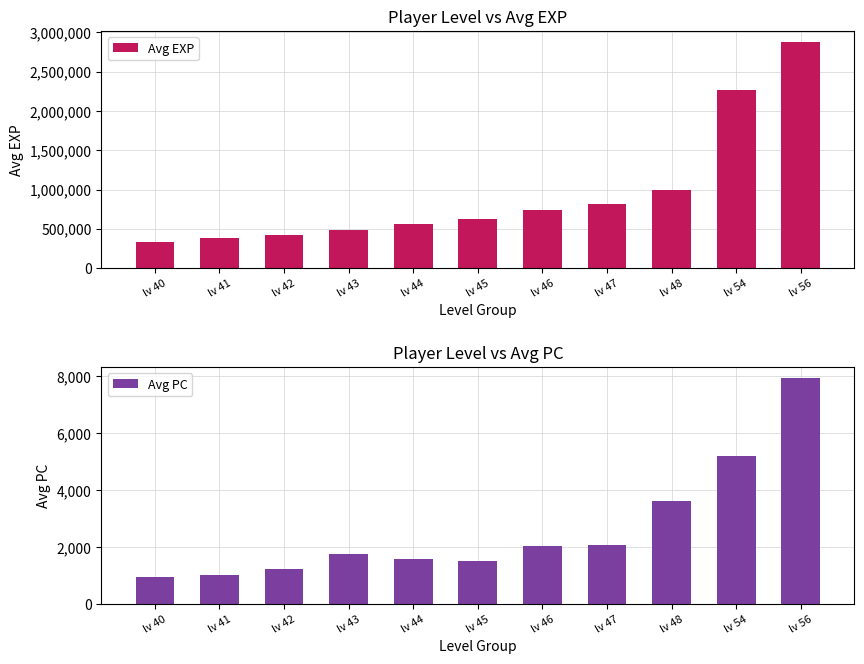

At which category is the sum across all series the highest?

lv 56